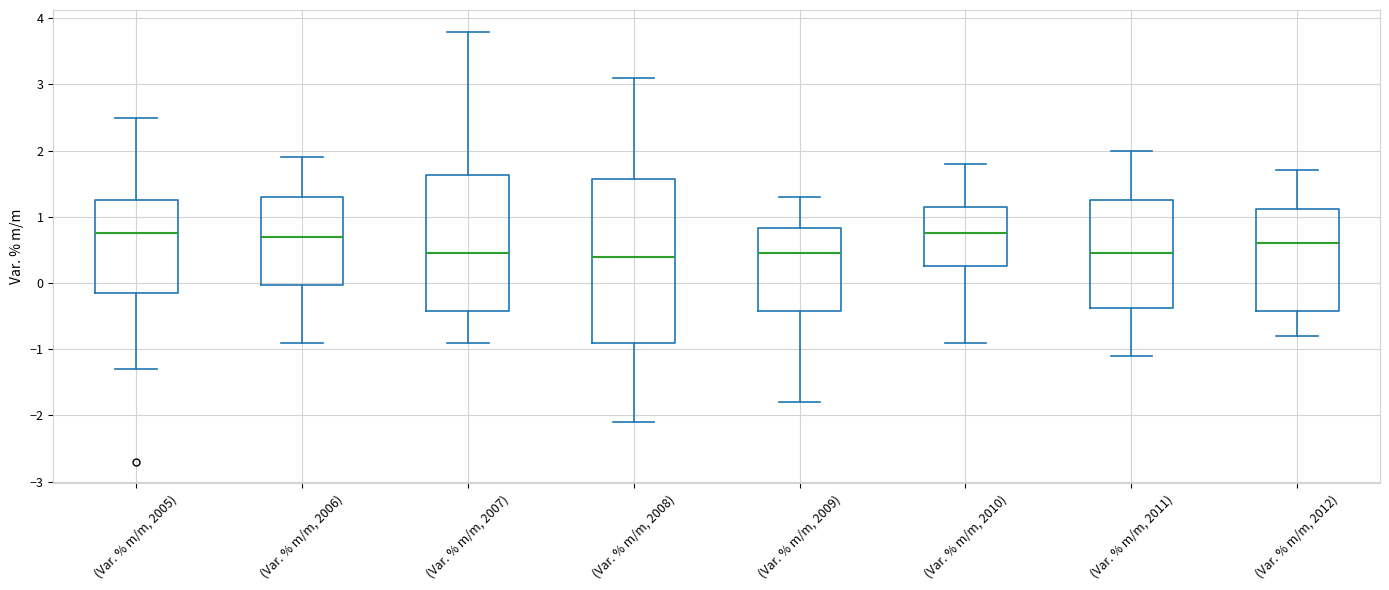

Where does the median line of the box for (Var. % m/m, 2008) sit on the y-axis? The values are not printed on the chart, so give them approximately, as read against the axis.

0.4